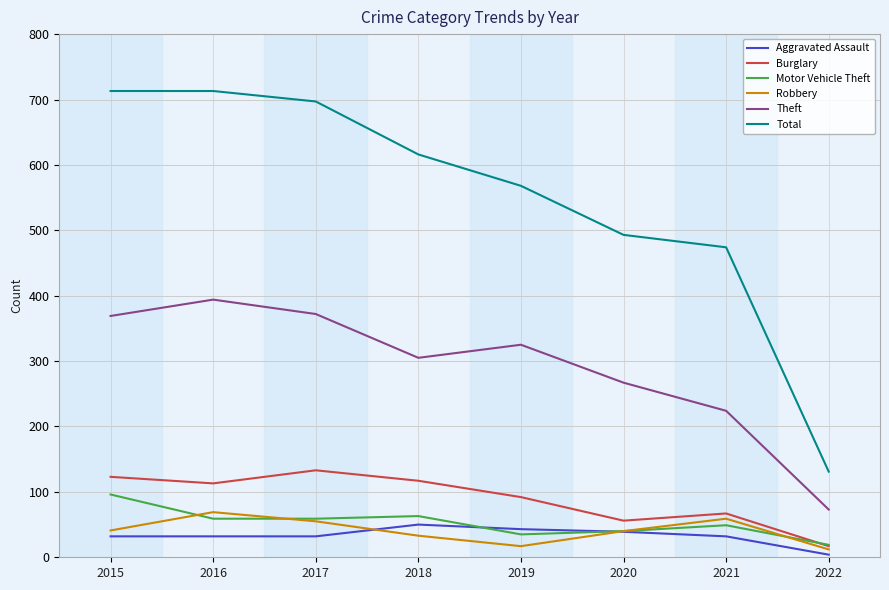

What is the sum of the Burglary values at 2020 and 2021?

123